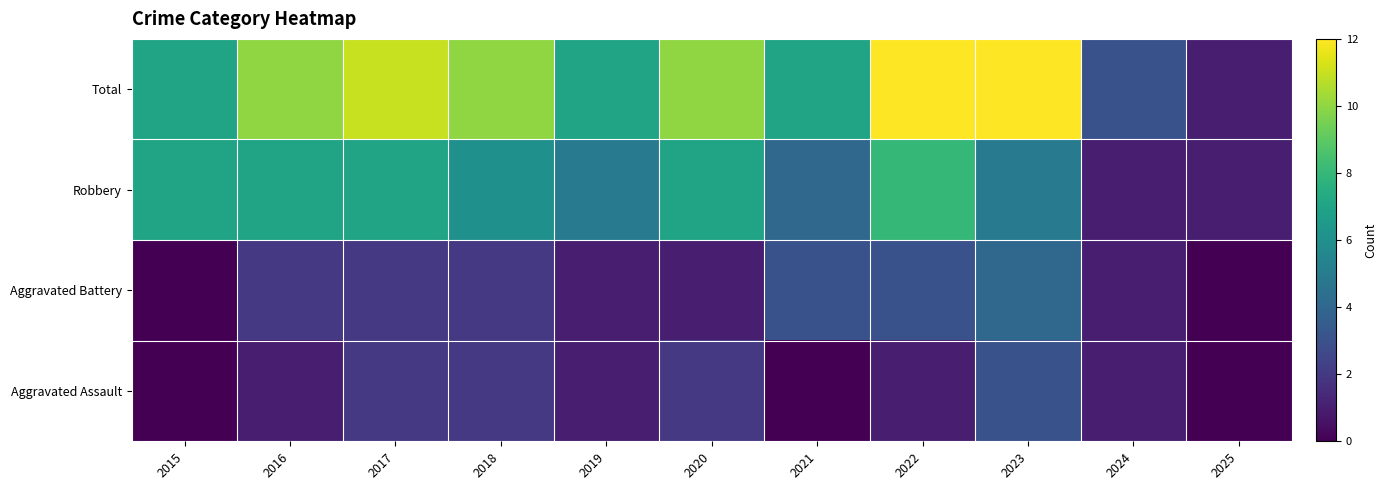

At how many categories does at least one series exceed 9?

6